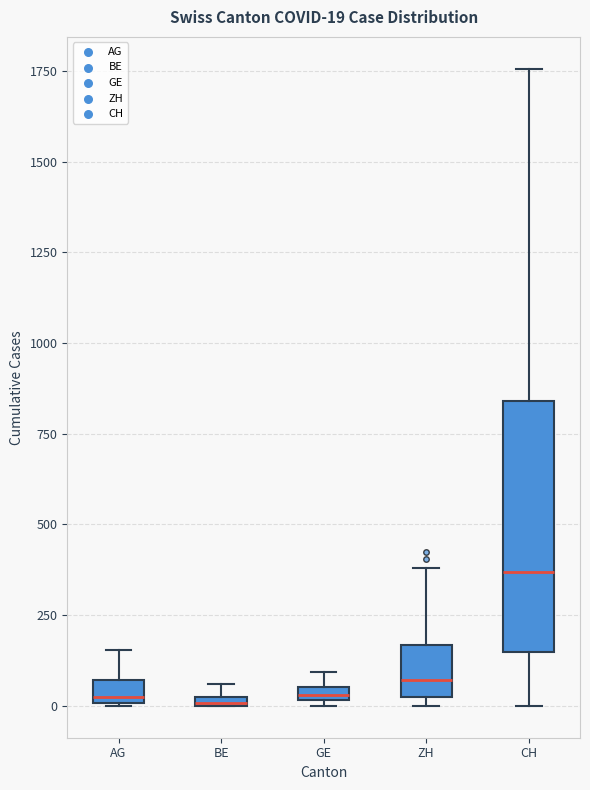

Which box's median line is the highest?

CH